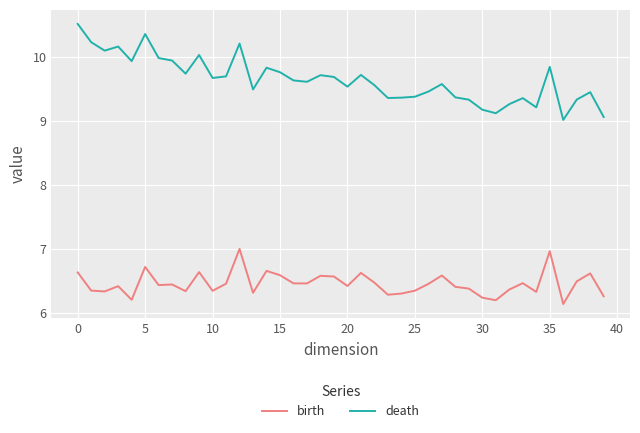

What is the maximum value shown in the chart?

10.5